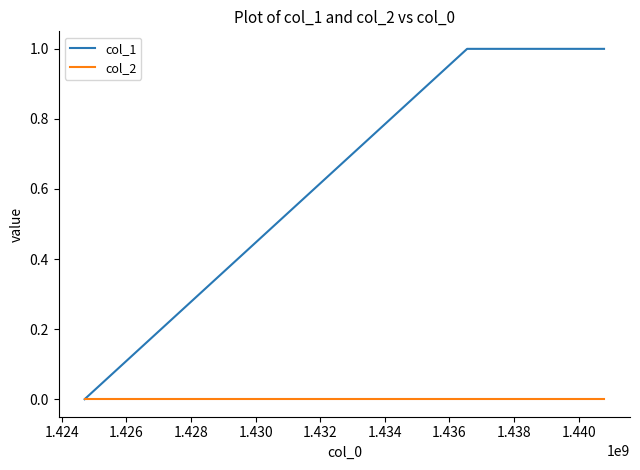

What are all the series names shown in the legend?

col_1, col_2